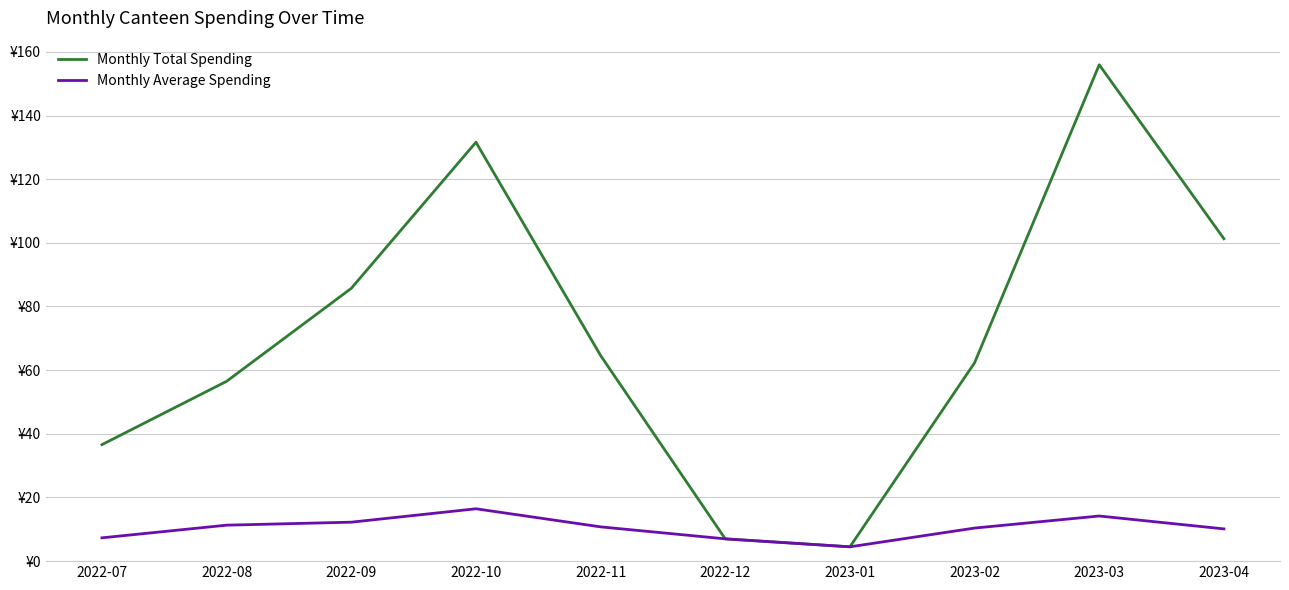

At which label does Monthly Average Spending reach its minimum?

2023-01